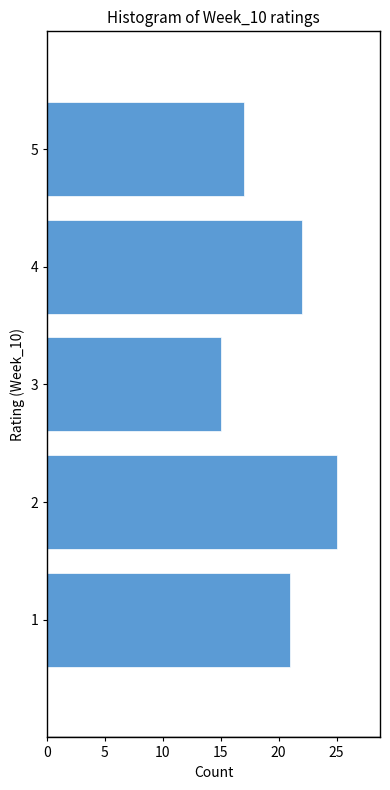

Which range on the y-axis has the longest bar?

1.5 to 2.5